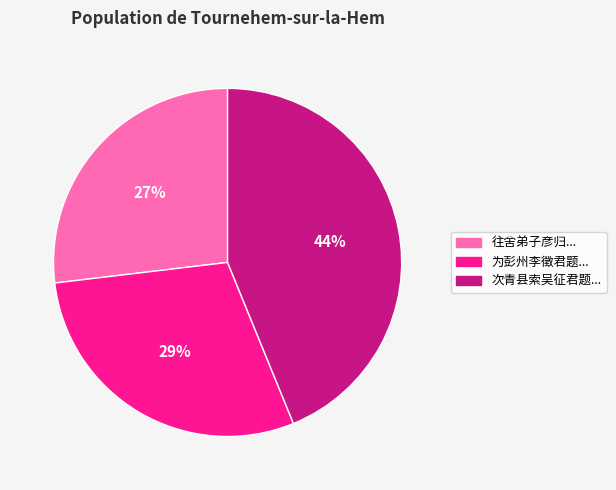

To the nearest percent, what is the difference between the largest and smallest slice percentages?

17%